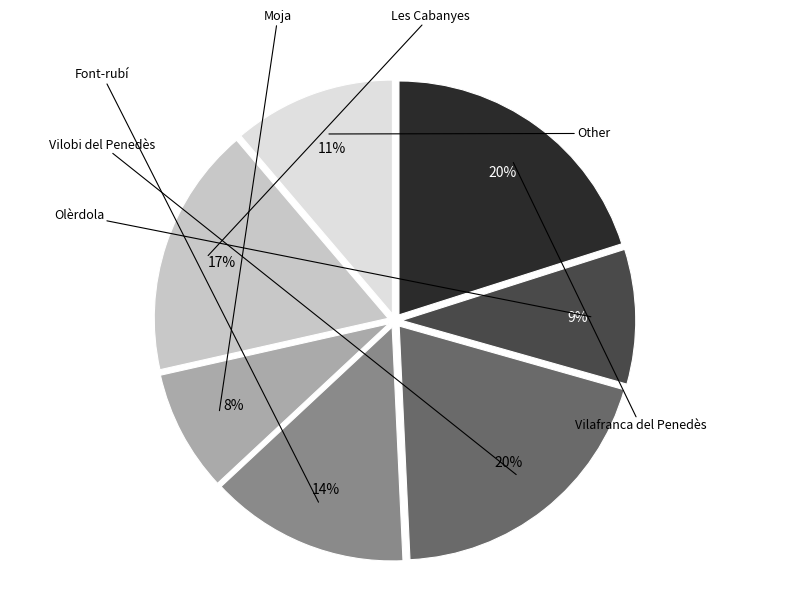

What percentage is the Les Cabanyes slice, to the nearest percent?

17%